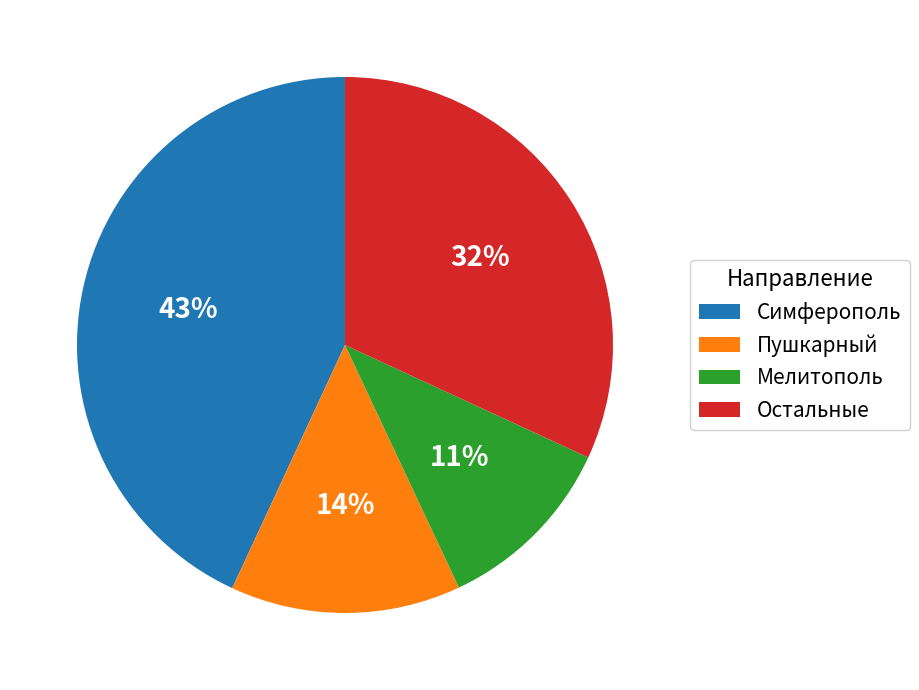

Approximately how many times larger is the value at Остальные compared to Симферополь?

0.7